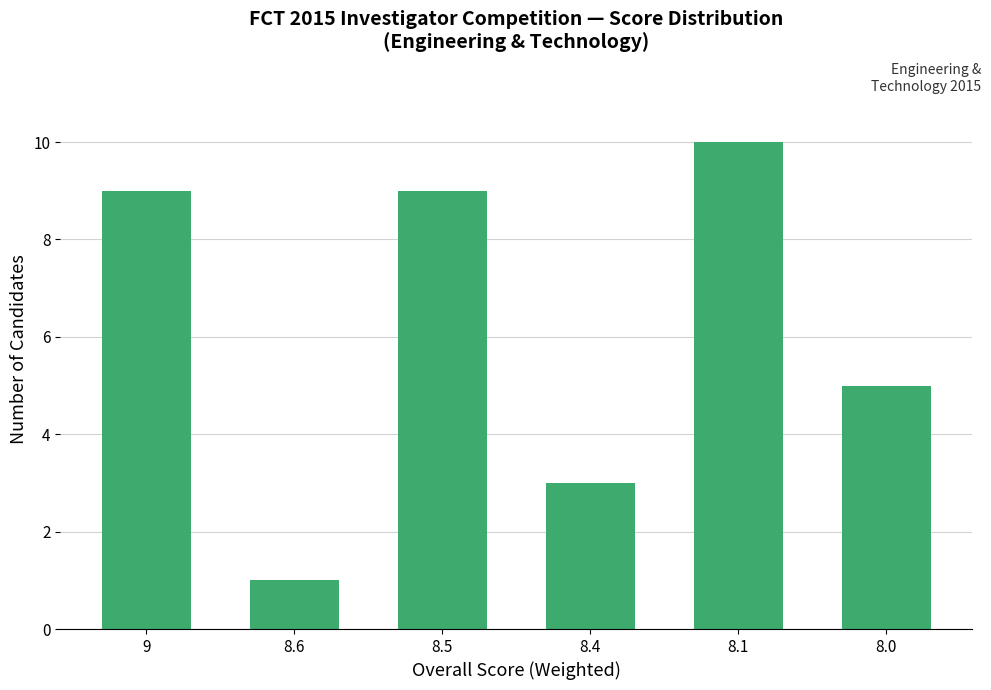

What is the label of the 3rd bar from the right?

8.4